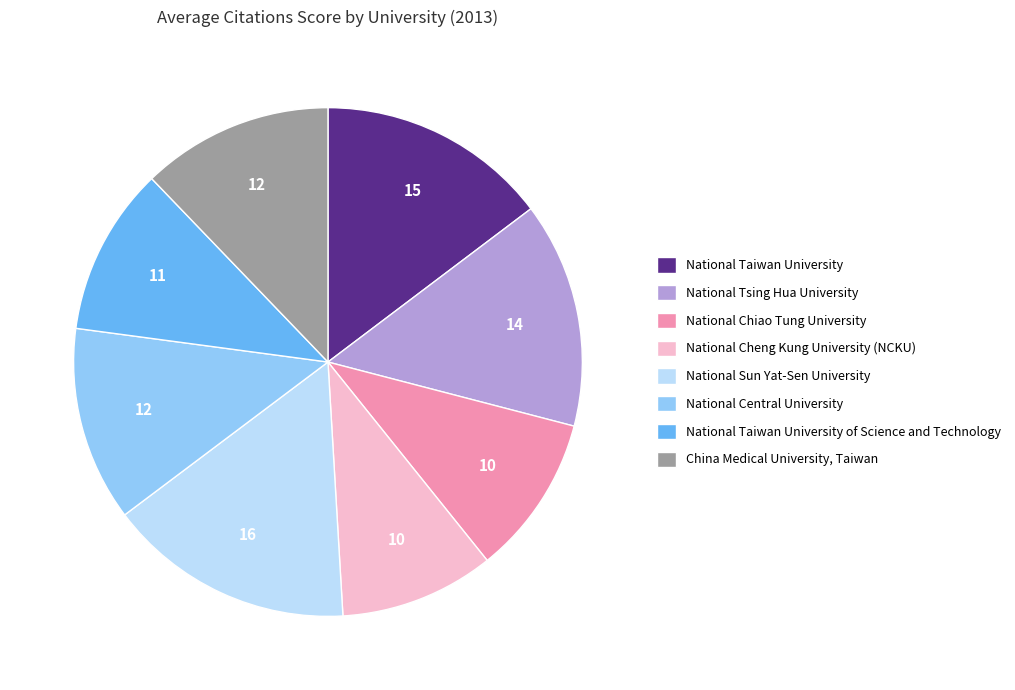

Approximately how many times larger is the value at National Taiwan University compared to National Central University?

1.2